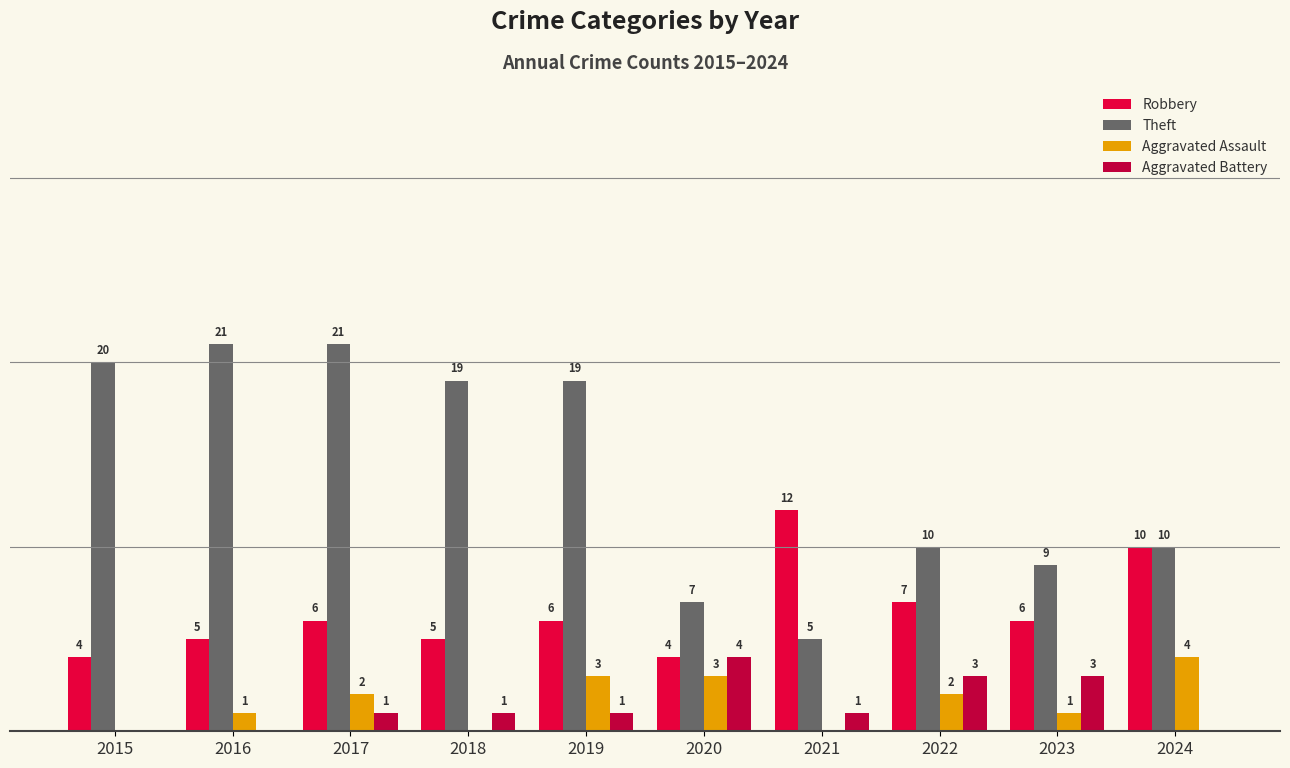

Reading left to right, extract all data points from this chart.

Robbery: 2015=4	2016=5	2017=6	2018=5	2019=6	2020=4	2021=12	2022=7	2023=6	2024=10
Theft: 2015=20	2016=21	2017=21	2018=19	2019=19	2020=7	2021=5	2022=10	2023=9	2024=10
Aggravated Assault: 2015=0	2016=1	2017=2	2018=0	2019=3	2020=3	2021=0	2022=2	2023=1	2024=4
Aggravated Battery: 2015=0	2016=0	2017=1	2018=1	2019=1	2020=4	2021=1	2022=3	2023=3	2024=0